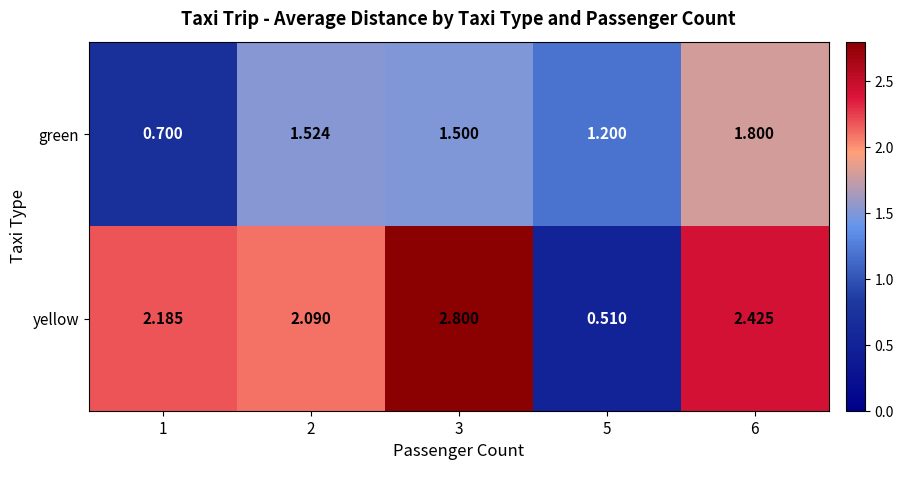

What is the total value across all series at 3?

4.3